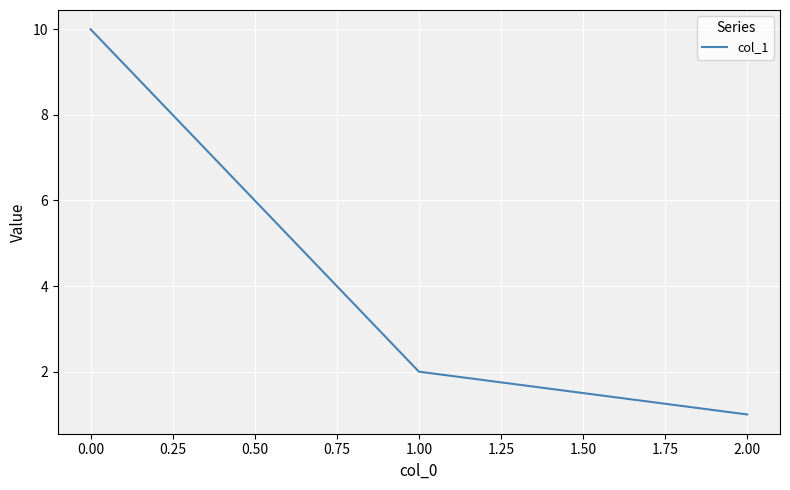

What position from the right is 0.00?

3